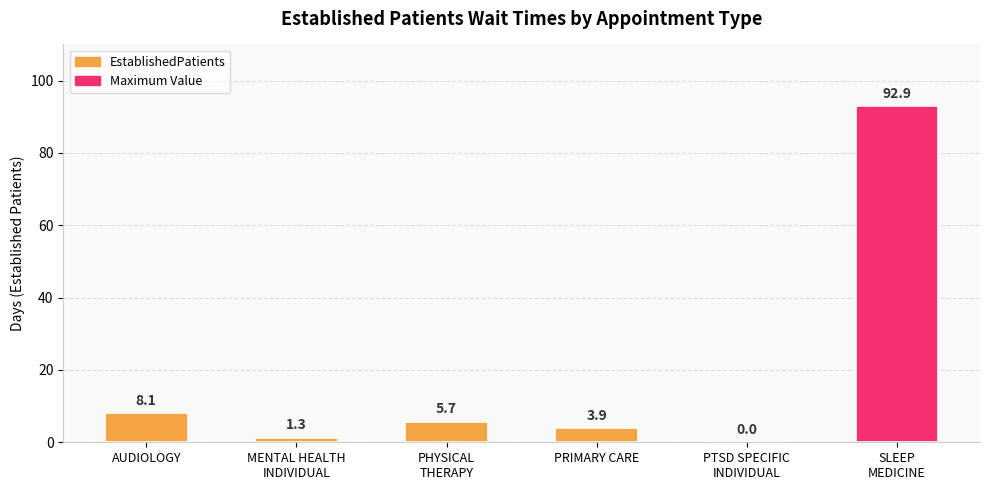

Is it true that the value at SLEEP
MEDICINE is 35.0?

False